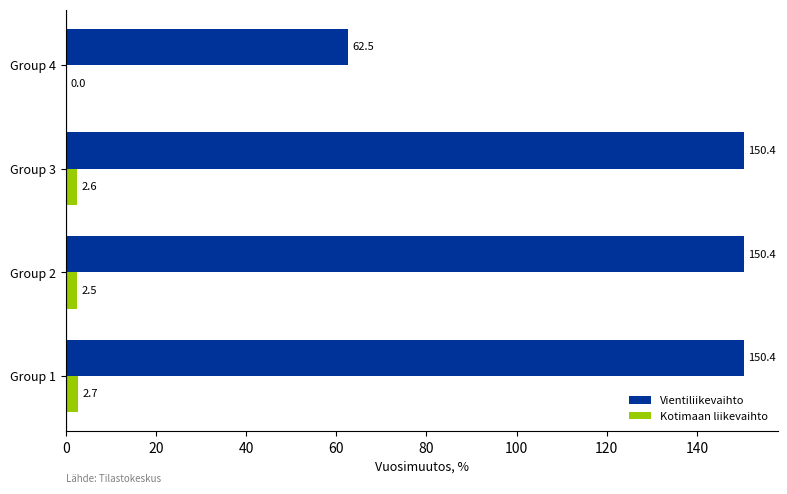

At which category is the sum across all series the highest?

Group 1